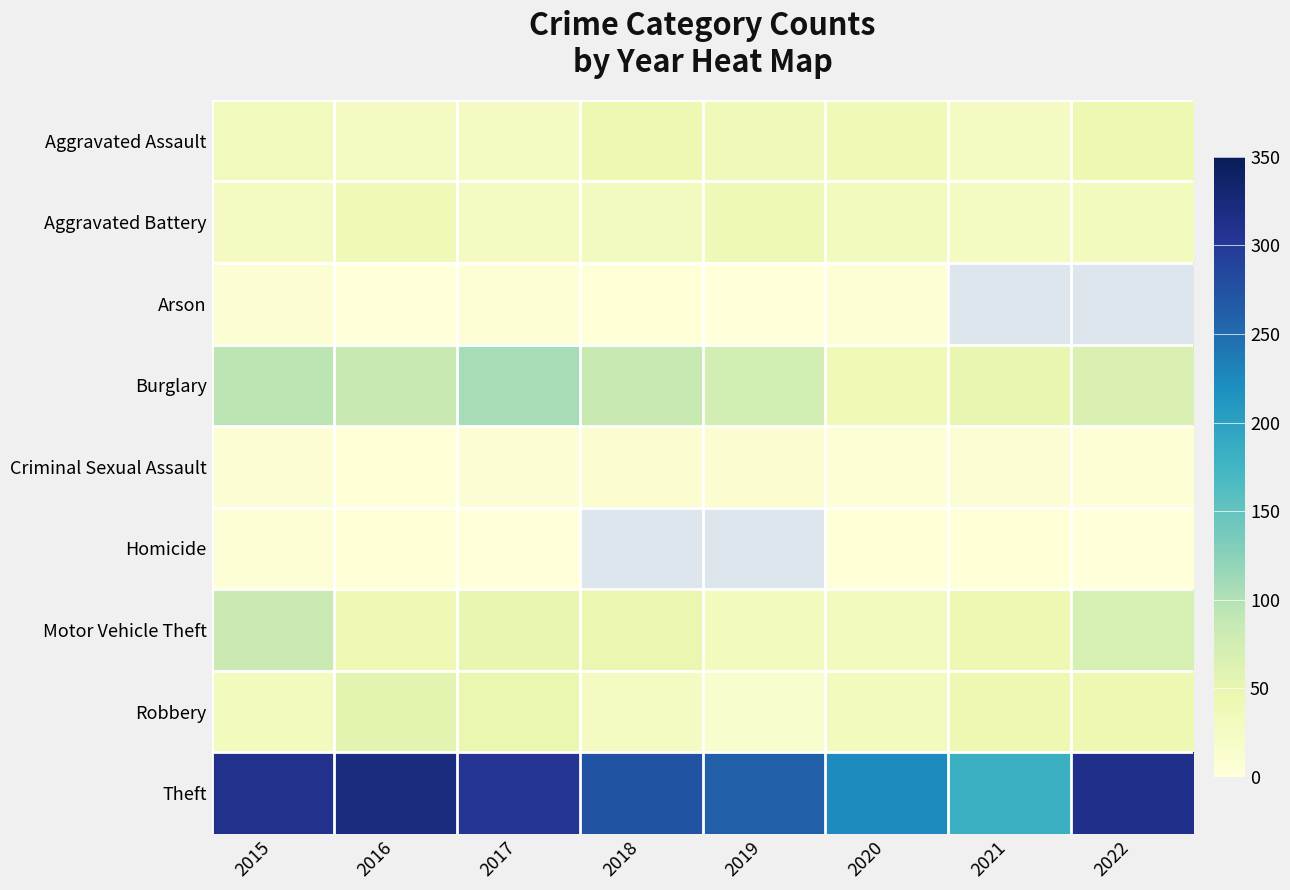

The value of Motor Vehicle Theft at 2016 is 8.2. True or false?

False